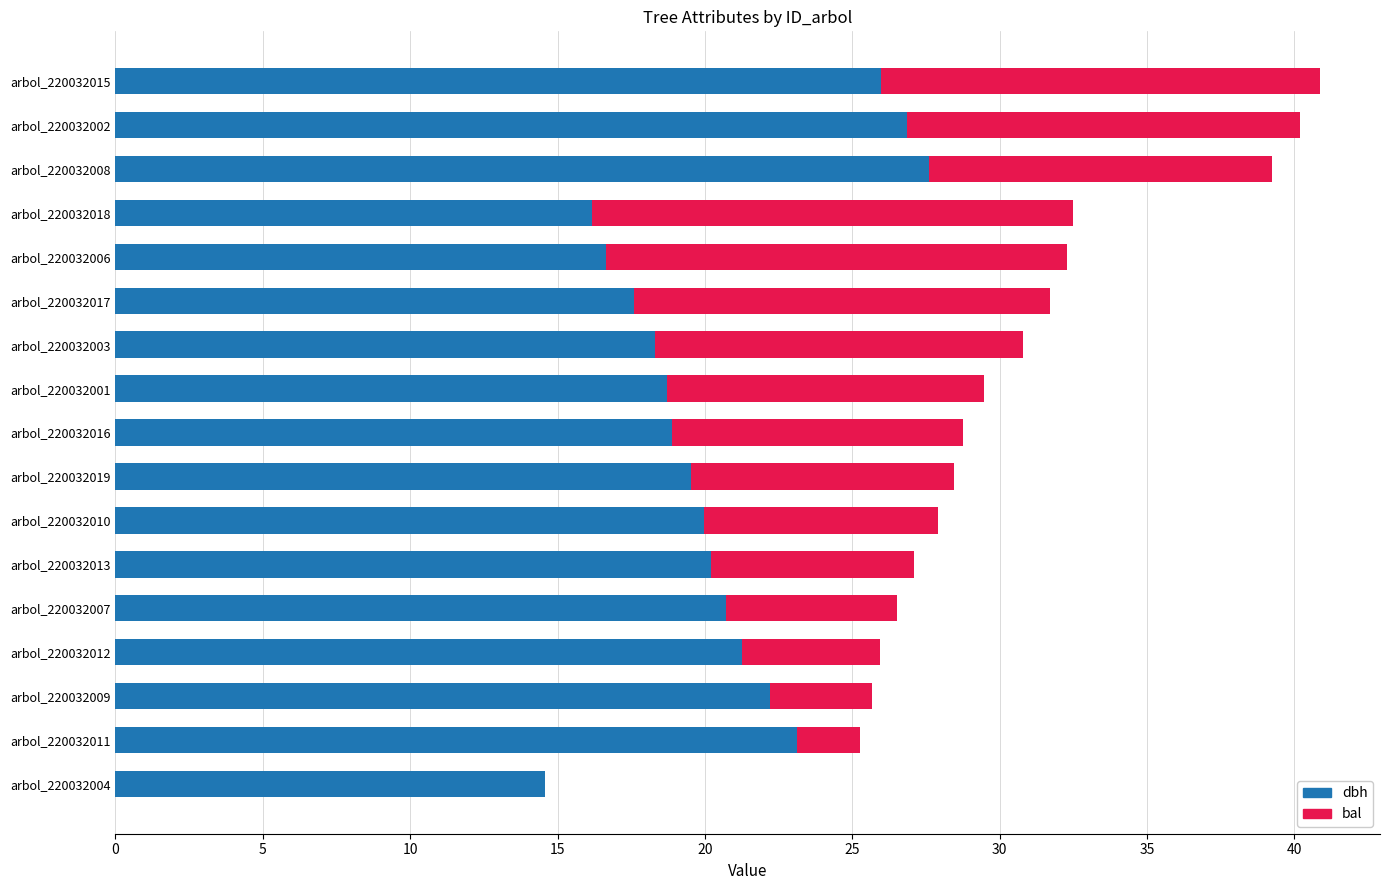

What is the approximate value of dbh at arbol_220032009?

22.2